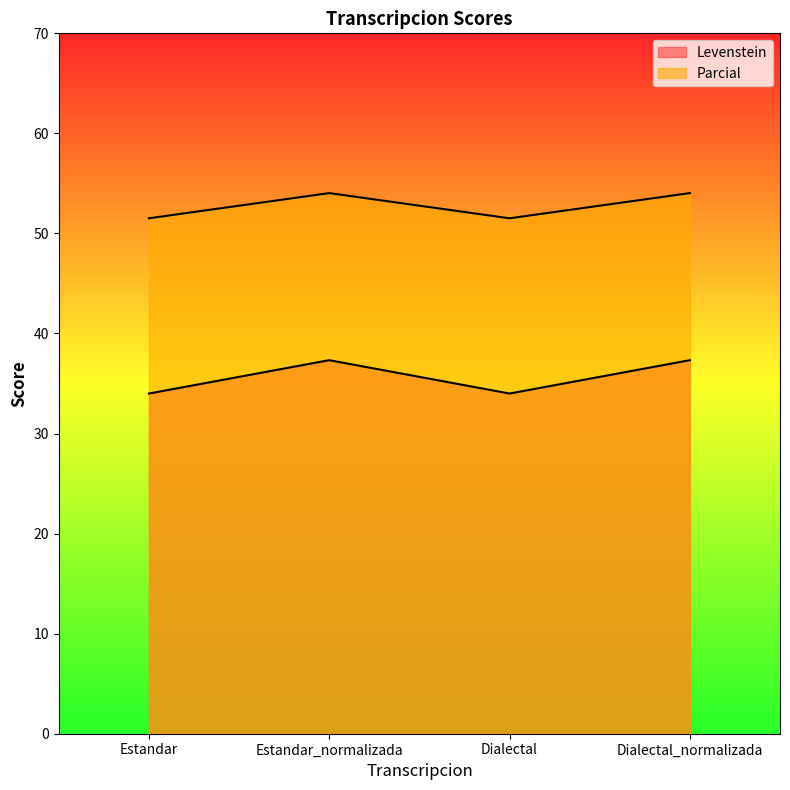

What is the value of the Parcial point at the 4th from the left?

54.0